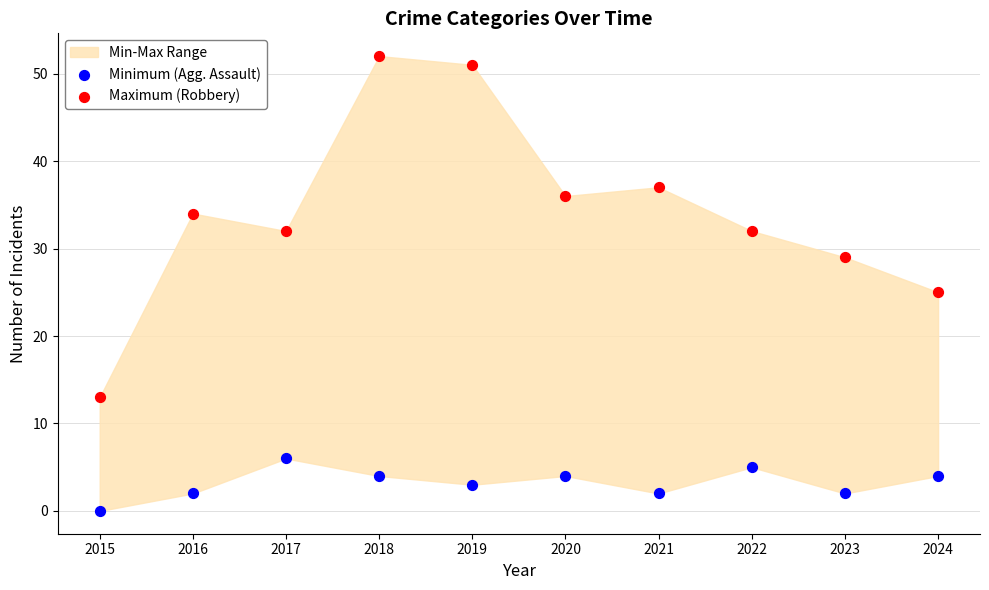

Across all data points, what is the range of Y values (max minus min)?

52